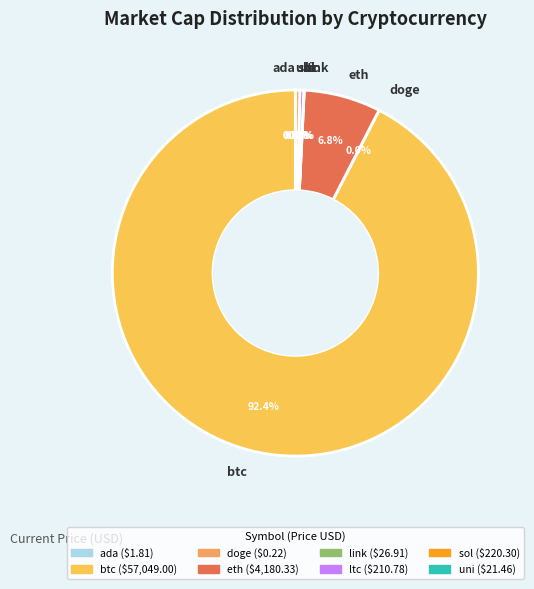

To the nearest percent, what is the average slice percentage?

12%